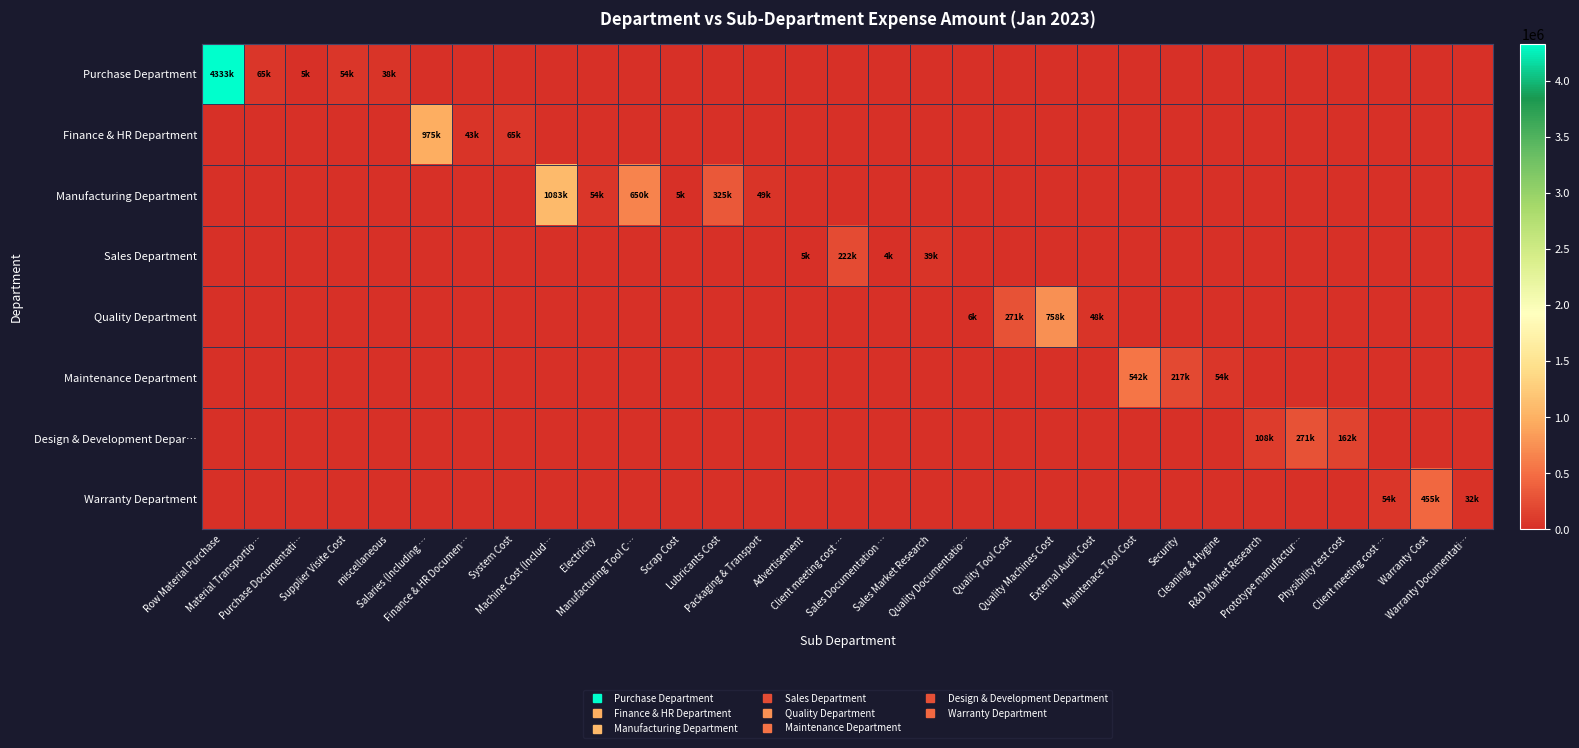

At Quality Tool Cost, list the series in order from largest to smallest.

Quality Department, Purchase Department, Finance & HR Department, Manufacturing Department, Sales Department, Maintenance Department, Design & Development Depar…, Warranty Department